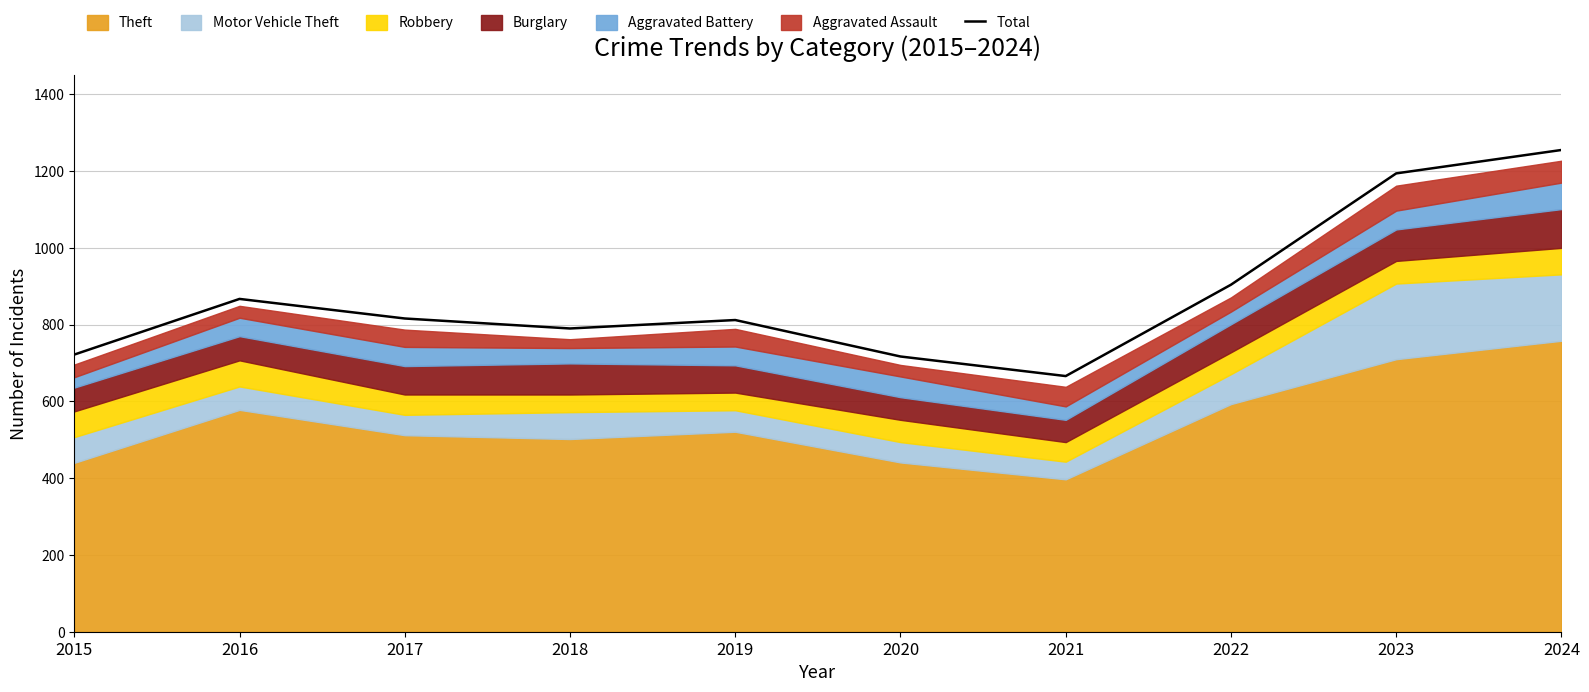

What is the change in value from 2020 to 2022?

+187